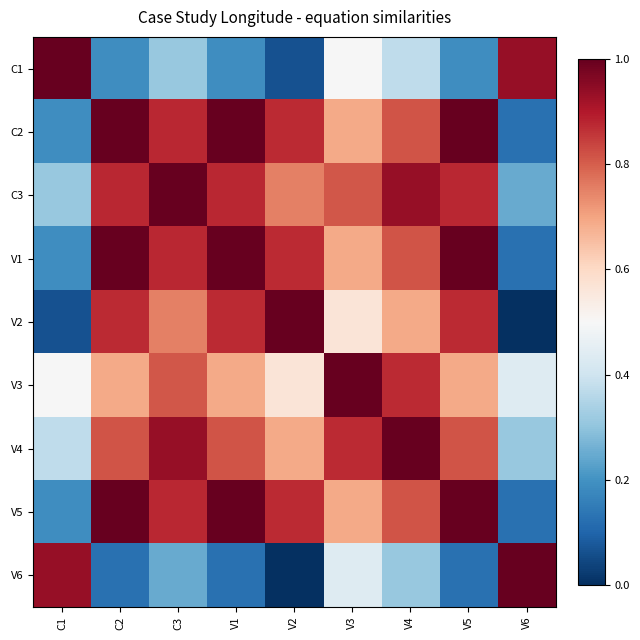

What is the difference between the highest and lowest values at V3?

0.6